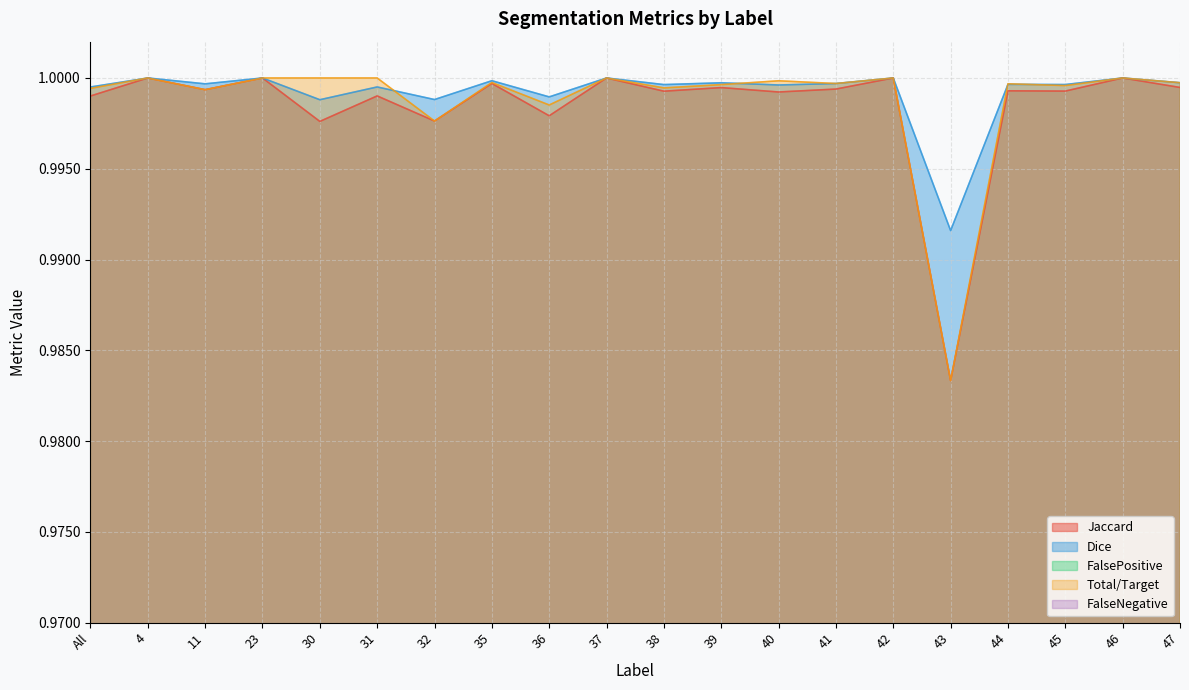

At 39, list the series in order from smallest to largest.

FalsePositive, FalseNegative, Jaccard, Total/Target, Dice